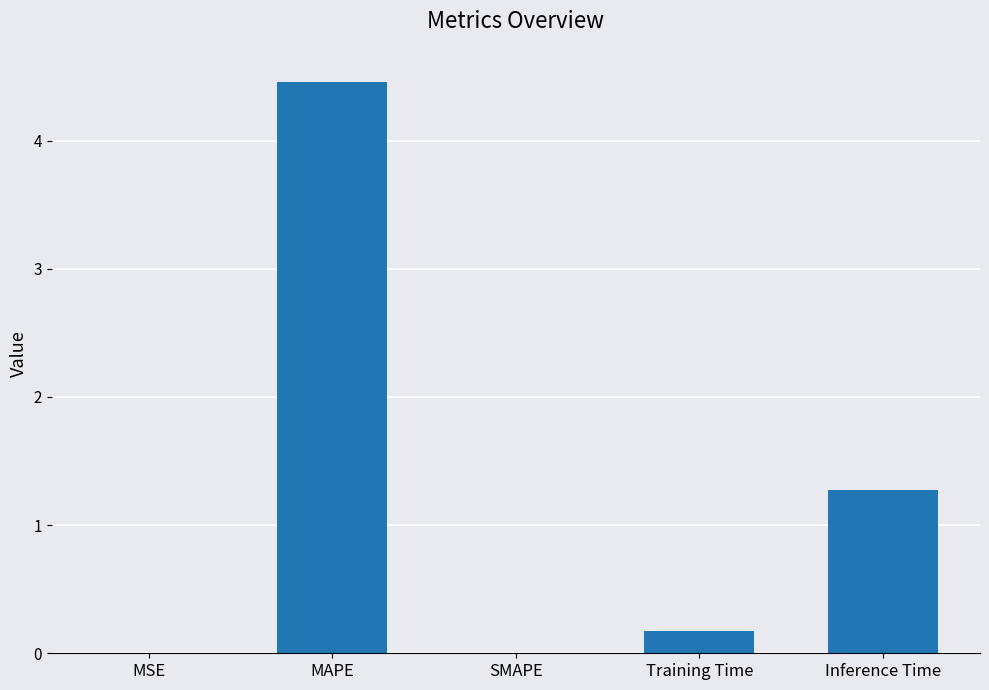

Is it true that the value at Inference Time is 1.3?

True